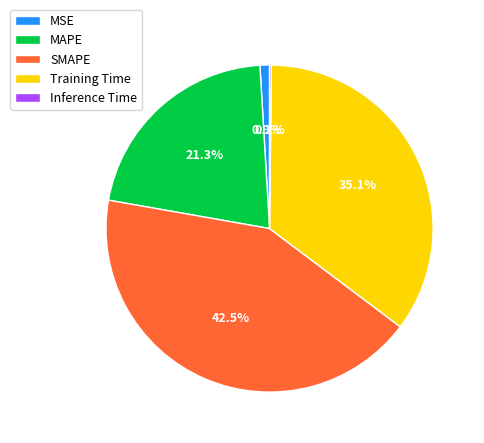

Is there any slice that represents more than half of the pie?

No